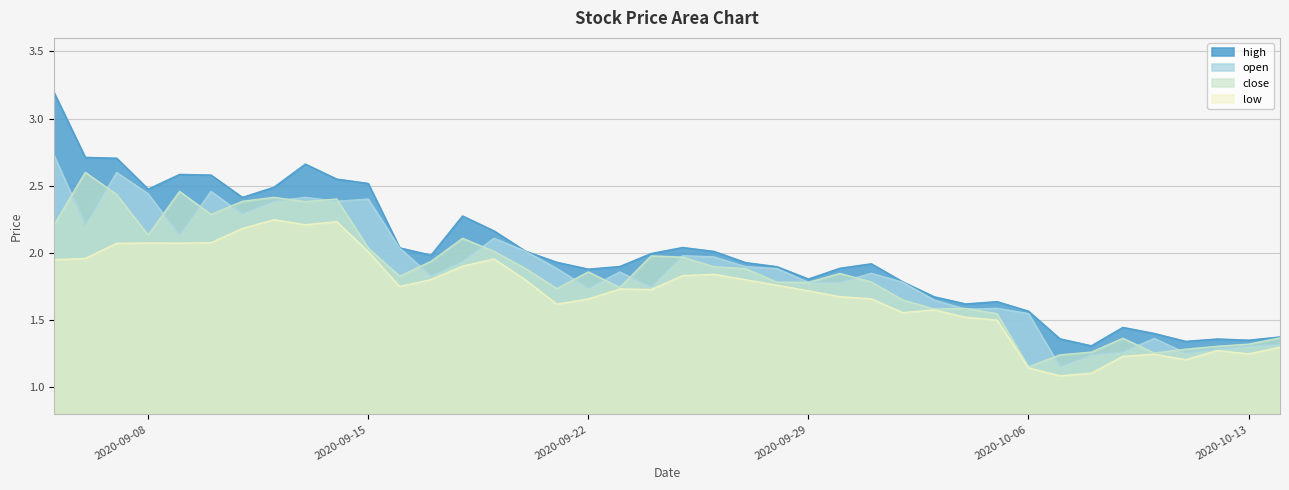

What is the sum of all low values?

68.3